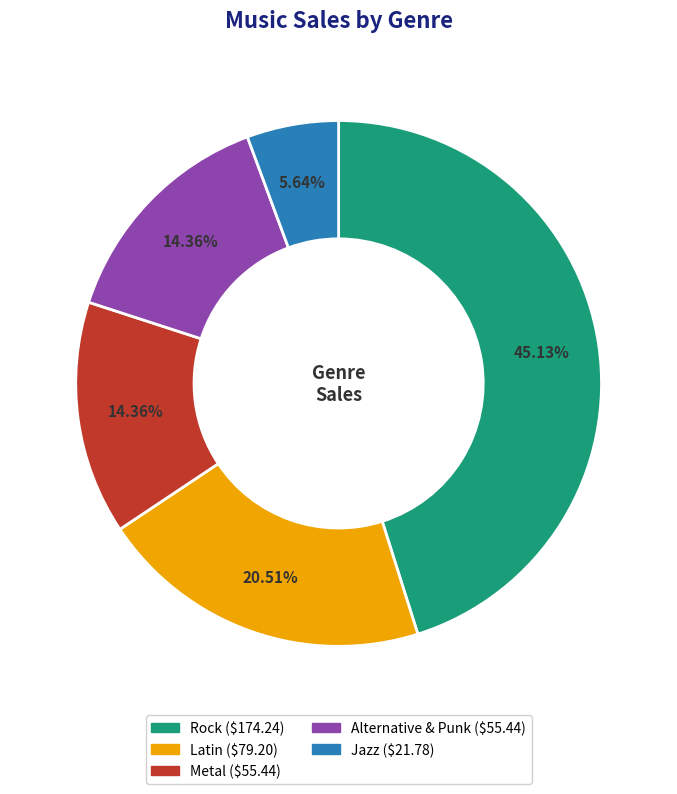

Which has a higher value, Jazz or Rock?

Rock